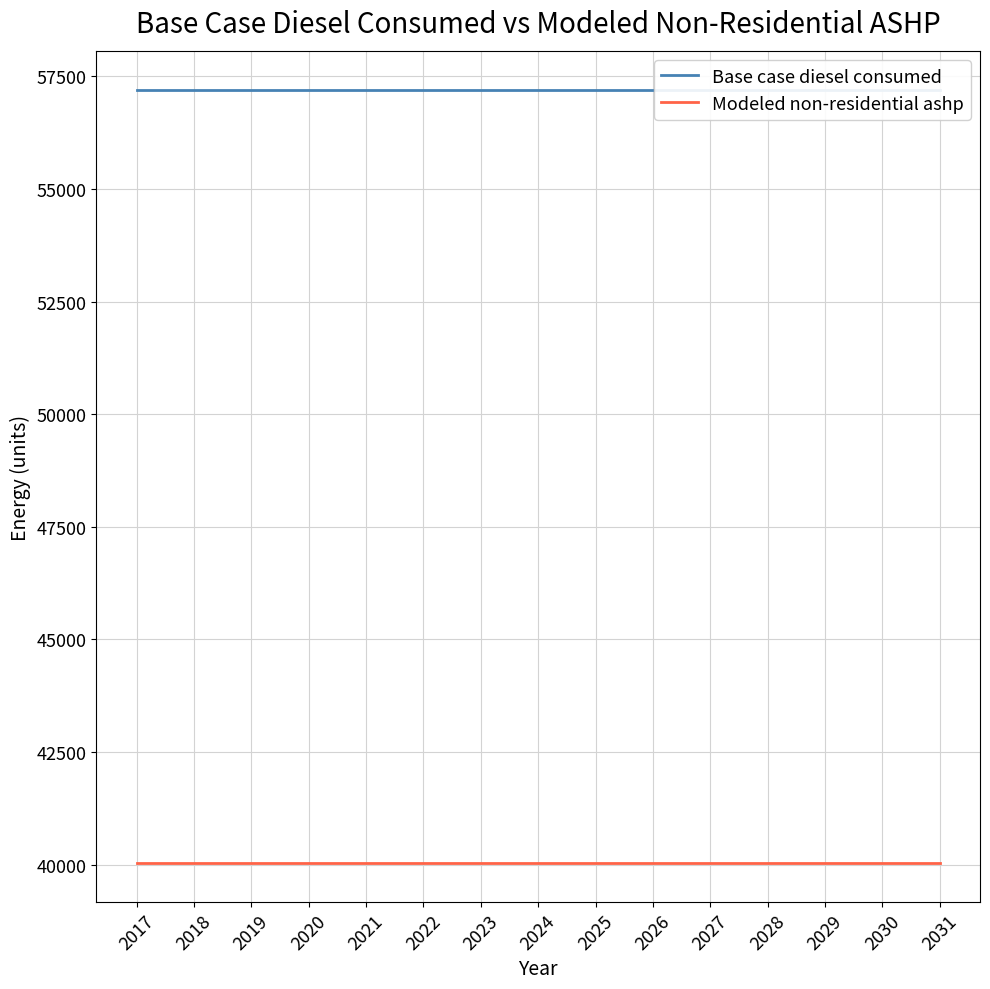

Which series changed the most between 2020 and 2023?

Base case diesel consumed